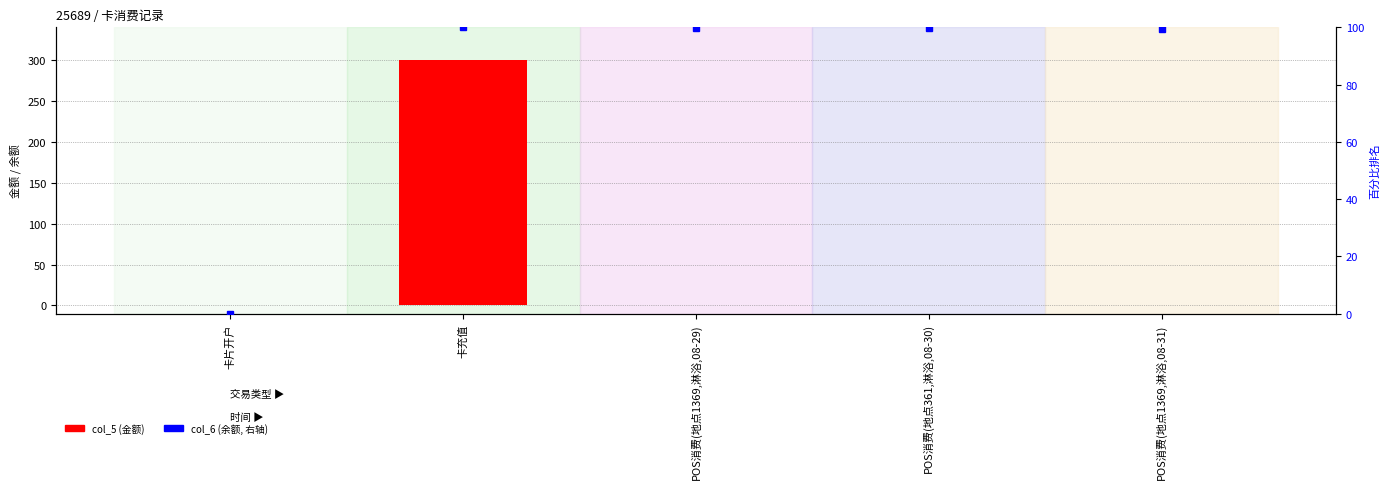

Which series has the widest spread of values?

col_5 (金额)